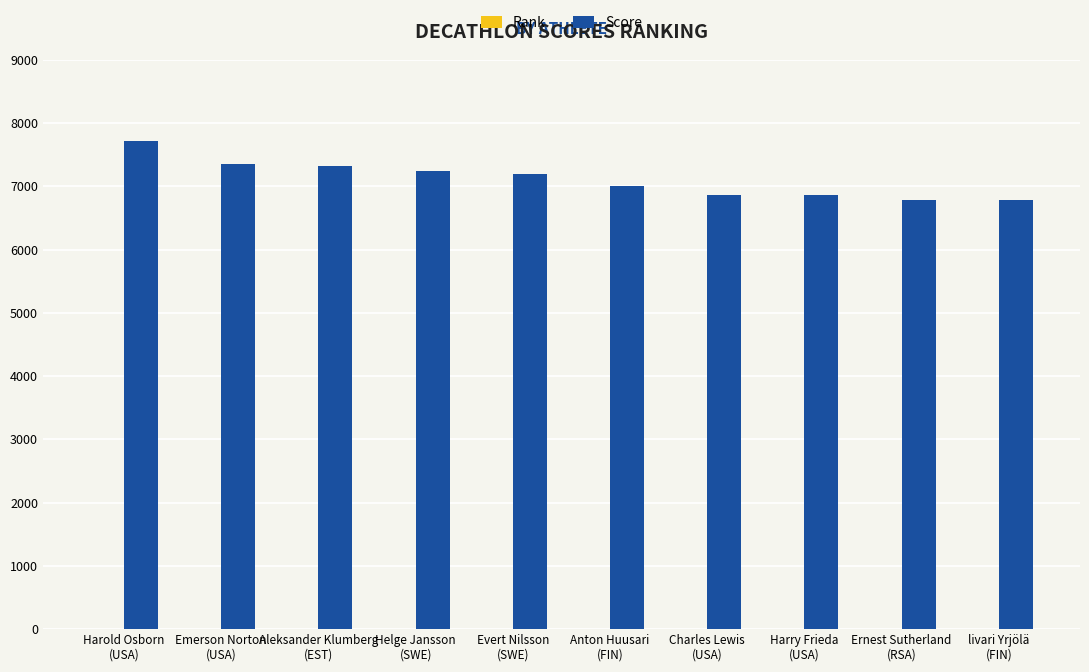

Are the bars horizontal?

No